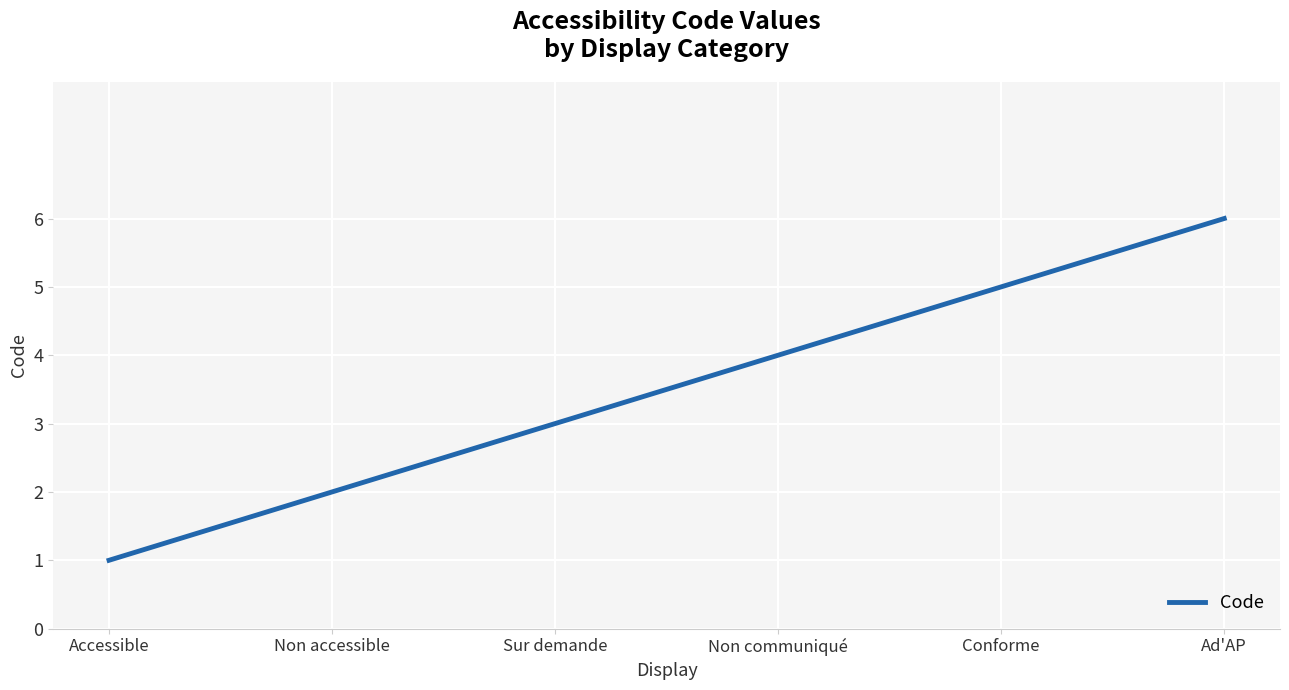

At which category does the chart reach its peak across all series?

Ad'AP